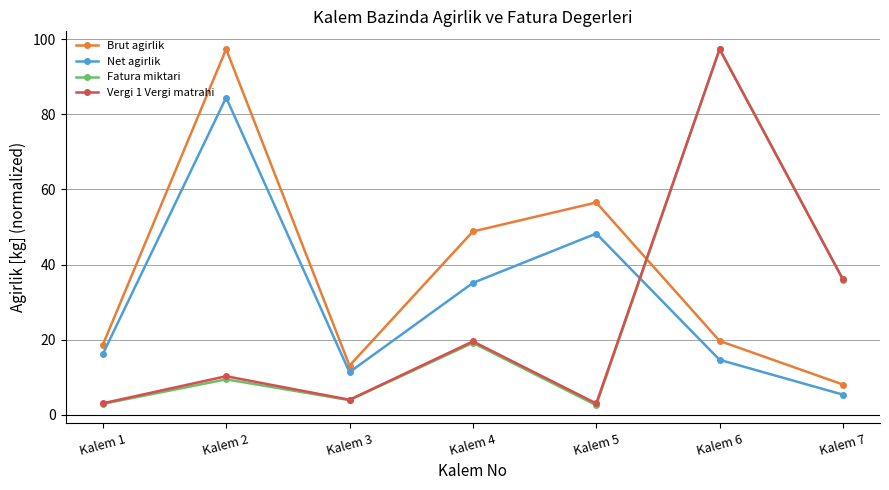

At which label does Net agirlik first exceed 16?

Kalem 1